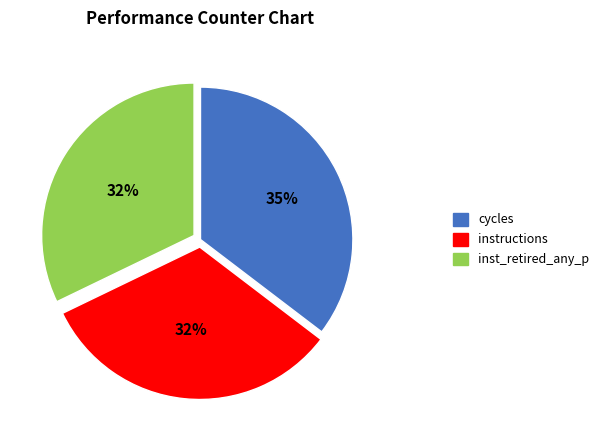

Combined, do cycles and instructions account for over 50%?

Yes